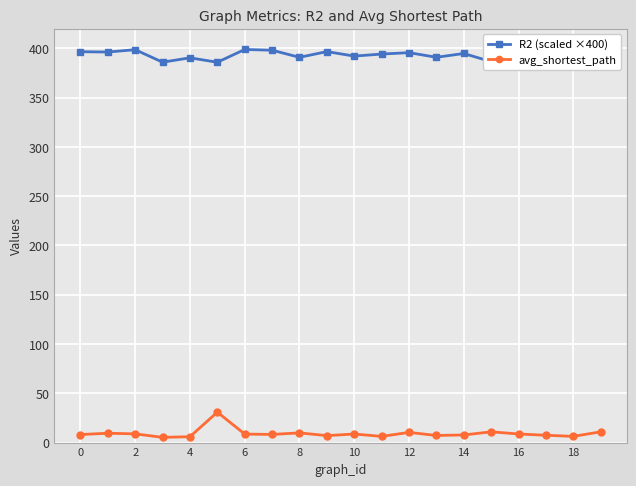

What is the difference between the maximum and minimum values in the avg_shortest_path series?

25.6